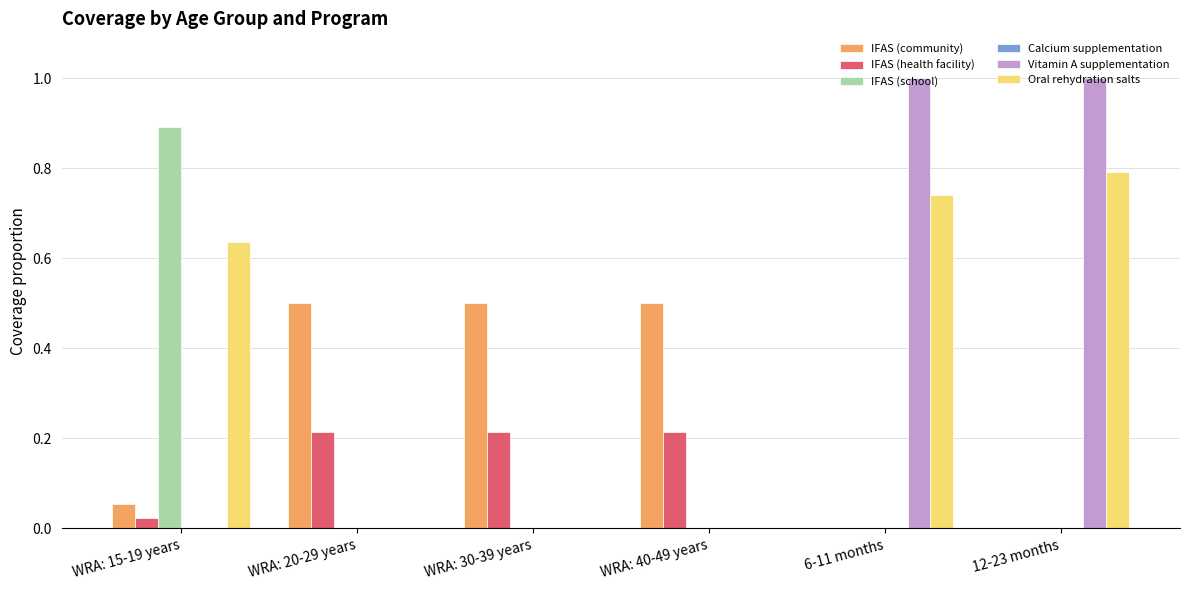

Count the number of data series in this chart.

5